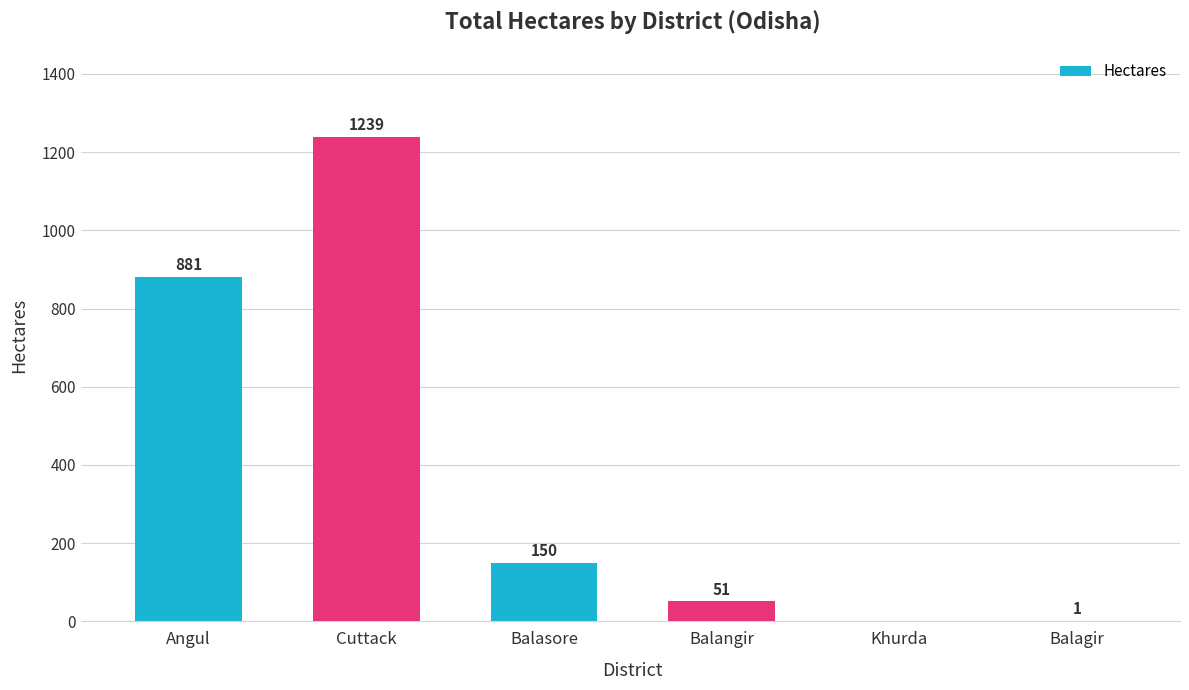

Between Balasore and Balangir, which is larger?

Balasore